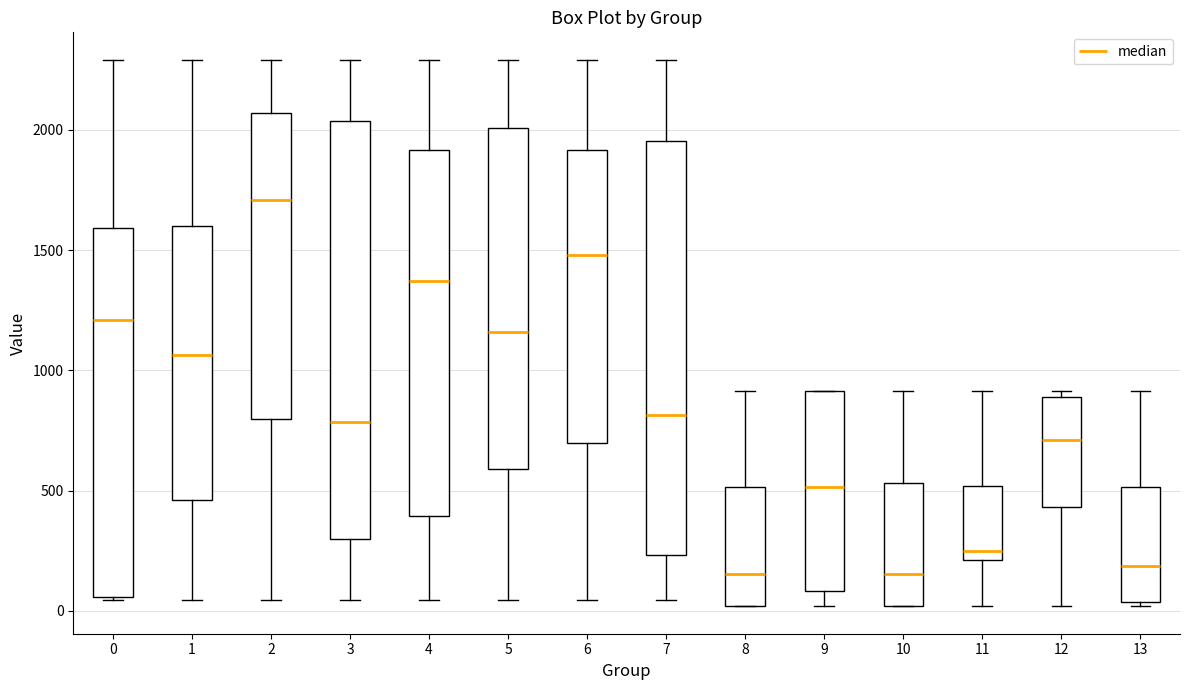

Reading left to right, transcribe this box plot: for each box, give where its median line is, the range the box spans, and where its two whiskers end, as read against the y-axis. The values are not printed on the chart, so give them approximately, as read against the axis.

0: median 1200, box 50 to 1600, whiskers 50 to 2300
1: median 1050, box 450 to 1600, whiskers 50 to 2300
2: median 1700, box 800 to 2050, whiskers 50 to 2300
3: median 800, box 300 to 2050, whiskers 50 to 2300
4: median 1350, box 400 to 1900, whiskers 50 to 2300
5: median 1150, box 600 to 2000, whiskers 50 to 2300
6: median 1500, box 700 to 1900, whiskers 50 to 2300
7: median 800, box 250 to 1950, whiskers 50 to 2300
8: median 150, box 0 to 500, whiskers 0 to 900
9: median 500, box 100 to 900, whiskers 0 to 900
10: median 150, box 0 to 550, whiskers 0 to 900
11: median 250, box 200 to 500, whiskers 0 to 900
12: median 700, box 450 to 900, whiskers 0 to 900 (just above the box's upper edge)
13: median 200, box 50 to 500, whiskers 0 to 900